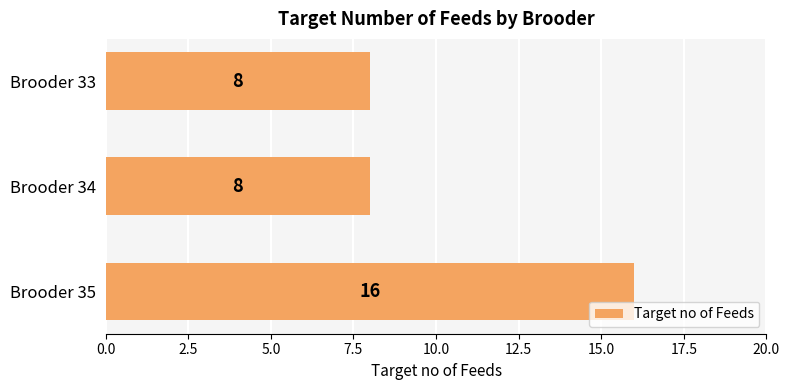

The chart shows a value of 16 at Brooder 35. True or false?

True